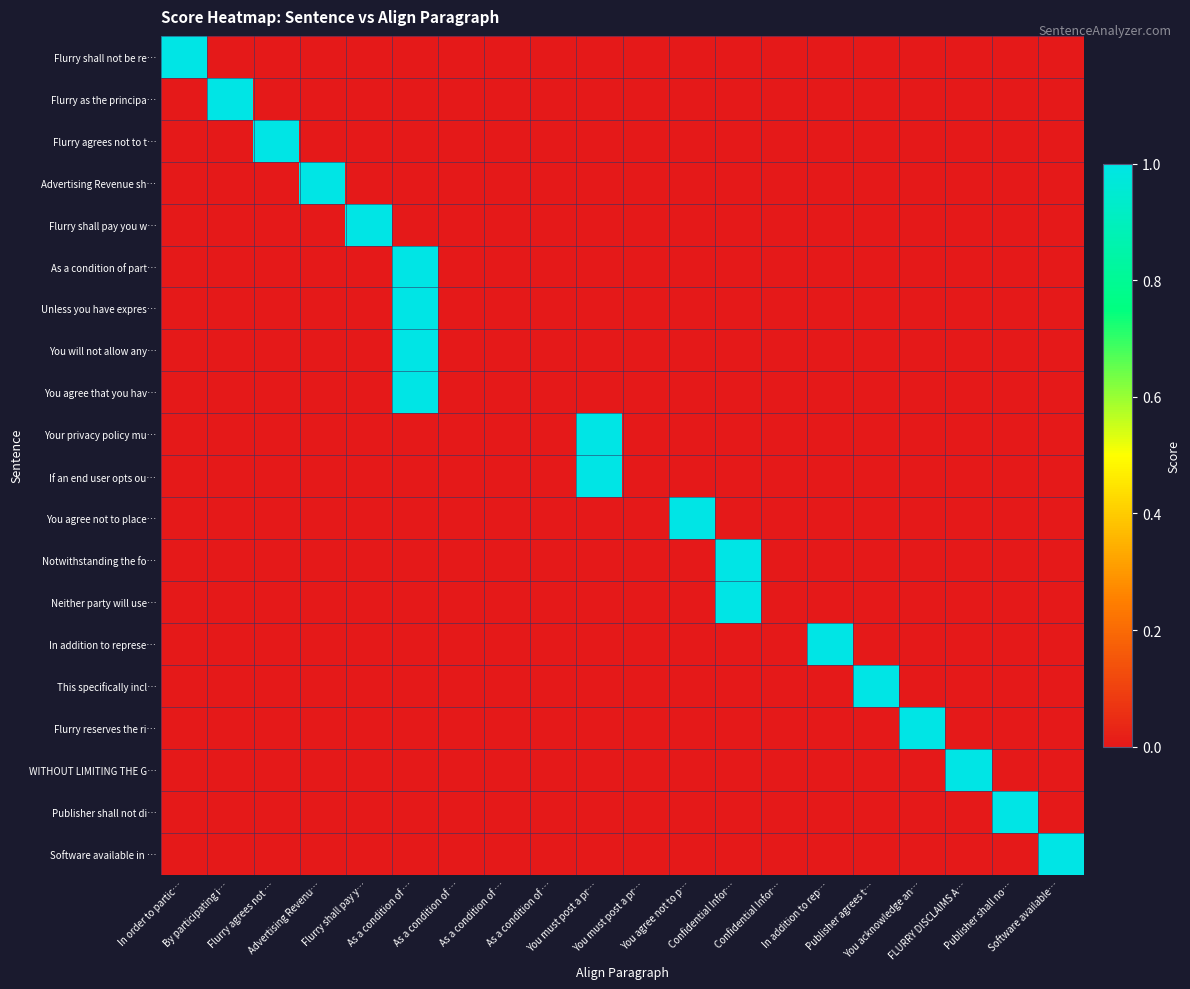

Reading left to right, extract all data points from this chart.

Flurry shall not be re…: In order to partic…=1	By participating i…=0	Flurry agrees not …=0	Advertising Revenu…=0	Flurry shall pay y…=0	As a condition of …=0	As a condition of …=0	As a condition of …=0	As a condition of …=0	You must post a pr…=0	You must post a pr…=0	You agree not to p…=0	Confidential Infor…=0	Confidential Infor…=0	In addition to rep…=0	Publisher agrees t…=0	You acknowledge an…=0	FLURRY DISCLAIMS A…=0	Publisher shall no…=0	Software available…=0
Flurry as the principa…: In order to partic…=0	By participating i…=1	Flurry agrees not …=0	Advertising Revenu…=0	Flurry shall pay y…=0	As a condition of …=0	As a condition of …=0	As a condition of …=0	As a condition of …=0	You must post a pr…=0	You must post a pr…=0	You agree not to p…=0	Confidential Infor…=0	Confidential Infor…=0	In addition to rep…=0	Publisher agrees t…=0	You acknowledge an…=0	FLURRY DISCLAIMS A…=0	Publisher shall no…=0	Software available…=0
Flurry agrees not to t…: In order to partic…=0	By participating i…=0	Flurry agrees not …=1	Advertising Revenu…=0	Flurry shall pay y…=0	As a condition of …=0	As a condition of …=0	As a condition of …=0	As a condition of …=0	You must post a pr…=0	You must post a pr…=0	You agree not to p…=0	Confidential Infor…=0	Confidential Infor…=0	In addition to rep…=0	Publisher agrees t…=0	You acknowledge an…=0	FLURRY DISCLAIMS A…=0	Publisher shall no…=0	Software available…=0
Advertising Revenue sh…: In order to partic…=0	By participating i…=0	Flurry agrees not …=0	Advertising Revenu…=1	Flurry shall pay y…=0	As a condition of …=0	As a condition of …=0	As a condition of …=0	As a condition of …=0	You must post a pr…=0	You must post a pr…=0	You agree not to p…=0	Confidential Infor…=0	Confidential Infor…=0	In addition to rep…=0	Publisher agrees t…=0	You acknowledge an…=0	FLURRY DISCLAIMS A…=0	Publisher shall no…=0	Software available…=0
Flurry shall pay you w…: In order to partic…=0	By participating i…=0	Flurry agrees not …=0	Advertising Revenu…=0	Flurry shall pay y…=1	As a condition of …=0	As a condition of …=0	As a condition of …=0	As a condition of …=0	You must post a pr…=0	You must post a pr…=0	You agree not to p…=0	Confidential Infor…=0	Confidential Infor…=0	In addition to rep…=0	Publisher agrees t…=0	You acknowledge an…=0	FLURRY DISCLAIMS A…=0	Publisher shall no…=0	Software available…=0
As a condition of part…: In order to partic…=0	By participating i…=0	Flurry agrees not …=0	Advertising Revenu…=0	Flurry shall pay y…=0	As a condition of …=1	As a condition of …=0	As a condition of …=0	As a condition of …=0	You must post a pr…=0	You must post a pr…=0	You agree not to p…=0	Confidential Infor…=0	Confidential Infor…=0	In addition to rep…=0	Publisher agrees t…=0	You acknowledge an…=0	FLURRY DISCLAIMS A…=0	Publisher shall no…=0	Software available…=0
Unless you have expres…: In order to partic…=0	By participating i…=0	Flurry agrees not …=0	Advertising Revenu…=0	Flurry shall pay y…=0	As a condition of …=1	As a condition of …=0	As a condition of …=0	As a condition of …=0	You must post a pr…=0	You must post a pr…=0	You agree not to p…=0	Confidential Infor…=0	Confidential Infor…=0	In addition to rep…=0	Publisher agrees t…=0	You acknowledge an…=0	FLURRY DISCLAIMS A…=0	Publisher shall no…=0	Software available…=0
You will not allow any…: In order to partic…=0	By participating i…=0	Flurry agrees not …=0	Advertising Revenu…=0	Flurry shall pay y…=0	As a condition of …=1	As a condition of …=0	As a condition of …=0	As a condition of …=0	You must post a pr…=0	You must post a pr…=0	You agree not to p…=0	Confidential Infor…=0	Confidential Infor…=0	In addition to rep…=0	Publisher agrees t…=0	You acknowledge an…=0	FLURRY DISCLAIMS A…=0	Publisher shall no…=0	Software available…=0
You agree that you hav…: In order to partic…=0	By participating i…=0	Flurry agrees not …=0	Advertising Revenu…=0	Flurry shall pay y…=0	As a condition of …=1	As a condition of …=0	As a condition of …=0	As a condition of …=0	You must post a pr…=0	You must post a pr…=0	You agree not to p…=0	Confidential Infor…=0	Confidential Infor…=0	In addition to rep…=0	Publisher agrees t…=0	You acknowledge an…=0	FLURRY DISCLAIMS A…=0	Publisher shall no…=0	Software available…=0
Your privacy policy mu…: In order to partic…=0	By participating i…=0	Flurry agrees not …=0	Advertising Revenu…=0	Flurry shall pay y…=0	As a condition of …=0	As a condition of …=0	As a condition of …=0	As a condition of …=0	You must post a pr…=1	You must post a pr…=0	You agree not to p…=0	Confidential Infor…=0	Confidential Infor…=0	In addition to rep…=0	Publisher agrees t…=0	You acknowledge an…=0	FLURRY DISCLAIMS A…=0	Publisher shall no…=0	Software available…=0
If an end user opts ou…: In order to partic…=0	By participating i…=0	Flurry agrees not …=0	Advertising Revenu…=0	Flurry shall pay y…=0	As a condition of …=0	As a condition of …=0	As a condition of …=0	As a condition of …=0	You must post a pr…=1	You must post a pr…=0	You agree not to p…=0	Confidential Infor…=0	Confidential Infor…=0	In addition to rep…=0	Publisher agrees t…=0	You acknowledge an…=0	FLURRY DISCLAIMS A…=0	Publisher shall no…=0	Software available…=0
You agree not to place…: In order to partic…=0	By participating i…=0	Flurry agrees not …=0	Advertising Revenu…=0	Flurry shall pay y…=0	As a condition of …=0	As a condition of …=0	As a condition of …=0	As a condition of …=0	You must post a pr…=0	You must post a pr…=0	You agree not to p…=1	Confidential Infor…=0	Confidential Infor…=0	In addition to rep…=0	Publisher agrees t…=0	You acknowledge an…=0	FLURRY DISCLAIMS A…=0	Publisher shall no…=0	Software available…=0
Notwithstanding the fo…: In order to partic…=0	By participating i…=0	Flurry agrees not …=0	Advertising Revenu…=0	Flurry shall pay y…=0	As a condition of …=0	As a condition of …=0	As a condition of …=0	As a condition of …=0	You must post a pr…=0	You must post a pr…=0	You agree not to p…=0	Confidential Infor…=1	Confidential Infor…=0	In addition to rep…=0	Publisher agrees t…=0	You acknowledge an…=0	FLURRY DISCLAIMS A…=0	Publisher shall no…=0	Software available…=0
Neither party will use…: In order to partic…=0	By participating i…=0	Flurry agrees not …=0	Advertising Revenu…=0	Flurry shall pay y…=0	As a condition of …=0	As a condition of …=0	As a condition of …=0	As a condition of …=0	You must post a pr…=0	You must post a pr…=0	You agree not to p…=0	Confidential Infor…=1	Confidential Infor…=0	In addition to rep…=0	Publisher agrees t…=0	You acknowledge an…=0	FLURRY DISCLAIMS A…=0	Publisher shall no…=0	Software available…=0
In addition to represe…: In order to partic…=0	By participating i…=0	Flurry agrees not …=0	Advertising Revenu…=0	Flurry shall pay y…=0	As a condition of …=0	As a condition of …=0	As a condition of …=0	As a condition of …=0	You must post a pr…=0	You must post a pr…=0	You agree not to p…=0	Confidential Infor…=0	Confidential Infor…=0	In addition to rep…=1	Publisher agrees t…=0	You acknowledge an…=0	FLURRY DISCLAIMS A…=0	Publisher shall no…=0	Software available…=0
This specifically incl…: In order to partic…=0	By participating i…=0	Flurry agrees not …=0	Advertising Revenu…=0	Flurry shall pay y…=0	As a condition of …=0	As a condition of …=0	As a condition of …=0	As a condition of …=0	You must post a pr…=0	You must post a pr…=0	You agree not to p…=0	Confidential Infor…=0	Confidential Infor…=0	In addition to rep…=0	Publisher agrees t…=1	You acknowledge an…=0	FLURRY DISCLAIMS A…=0	Publisher shall no…=0	Software available…=0
Flurry reserves the ri…: In order to partic…=0	By participating i…=0	Flurry agrees not …=0	Advertising Revenu…=0	Flurry shall pay y…=0	As a condition of …=0	As a condition of …=0	As a condition of …=0	As a condition of …=0	You must post a pr…=0	You must post a pr…=0	You agree not to p…=0	Confidential Infor…=0	Confidential Infor…=0	In addition to rep…=0	Publisher agrees t…=0	You acknowledge an…=1	FLURRY DISCLAIMS A…=0	Publisher shall no…=0	Software available…=0
WITHOUT LIMITING THE G…: In order to partic…=0	By participating i…=0	Flurry agrees not …=0	Advertising Revenu…=0	Flurry shall pay y…=0	As a condition of …=0	As a condition of …=0	As a condition of …=0	As a condition of …=0	You must post a pr…=0	You must post a pr…=0	You agree not to p…=0	Confidential Infor…=0	Confidential Infor…=0	In addition to rep…=0	Publisher agrees t…=0	You acknowledge an…=0	FLURRY DISCLAIMS A…=1	Publisher shall no…=0	Software available…=0
Publisher shall not di…: In order to partic…=0	By participating i…=0	Flurry agrees not …=0	Advertising Revenu…=0	Flurry shall pay y…=0	As a condition of …=0	As a condition of …=0	As a condition of …=0	As a condition of …=0	You must post a pr…=0	You must post a pr…=0	You agree not to p…=0	Confidential Infor…=0	Confidential Infor…=0	In addition to rep…=0	Publisher agrees t…=0	You acknowledge an…=0	FLURRY DISCLAIMS A…=0	Publisher shall no…=1	Software available…=0
Software available in …: In order to partic…=0	By participating i…=0	Flurry agrees not …=0	Advertising Revenu…=0	Flurry shall pay y…=0	As a condition of …=0	As a condition of …=0	As a condition of …=0	As a condition of …=0	You must post a pr…=0	You must post a pr…=0	You agree not to p…=0	Confidential Infor…=0	Confidential Infor…=0	In addition to rep…=0	Publisher agrees t…=0	You acknowledge an…=0	FLURRY DISCLAIMS A…=0	Publisher shall no…=0	Software available…=1